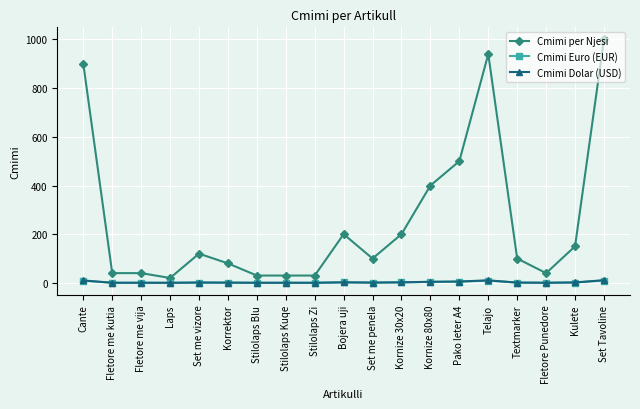

The value of Cmimi Euro (EUR) at Cante is 8.6. True or false?

True